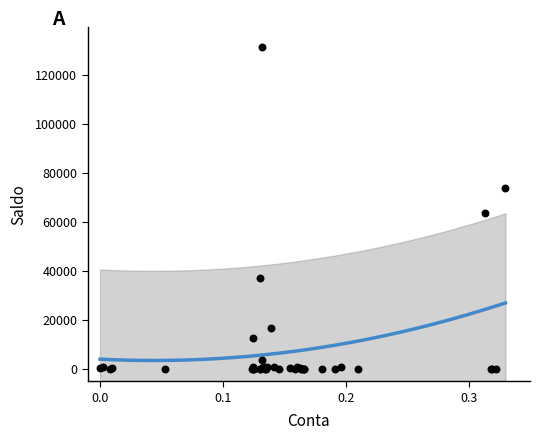

What Y value in the scatter plot is closest to 65690?

63507.7